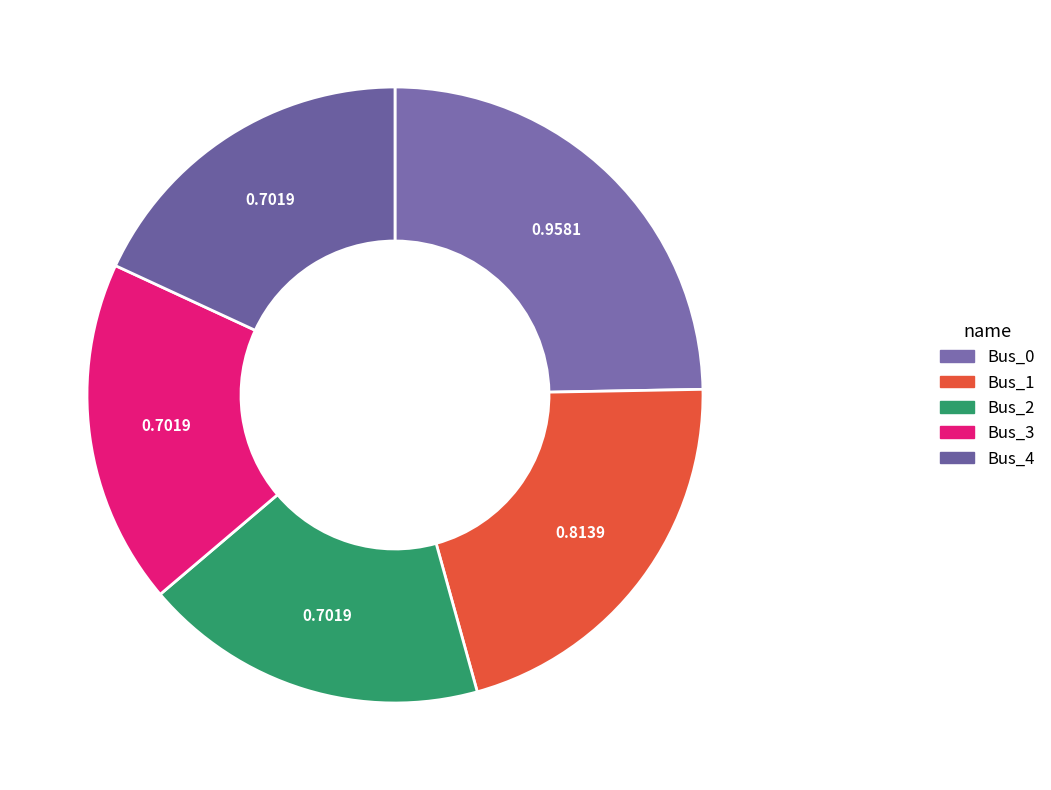

What is the change in value from Bus_1 to Bus_4?

-0.1